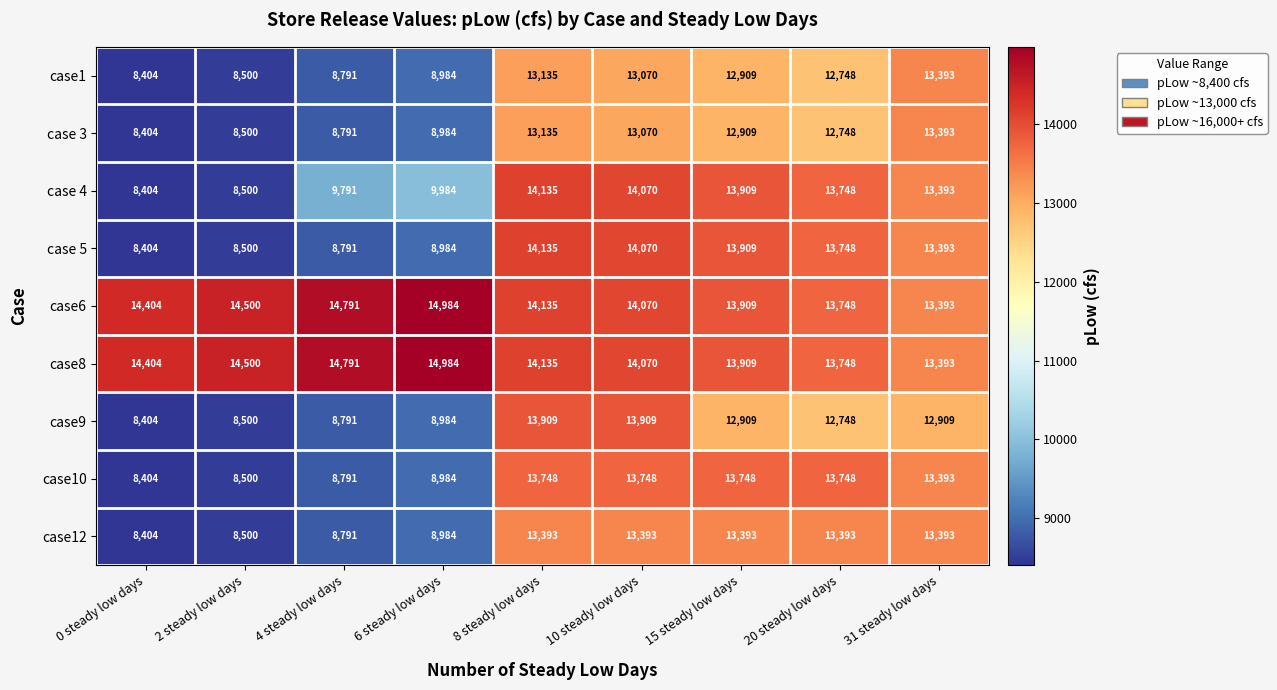

What is the total value across all series at 0 steady low days?

87636